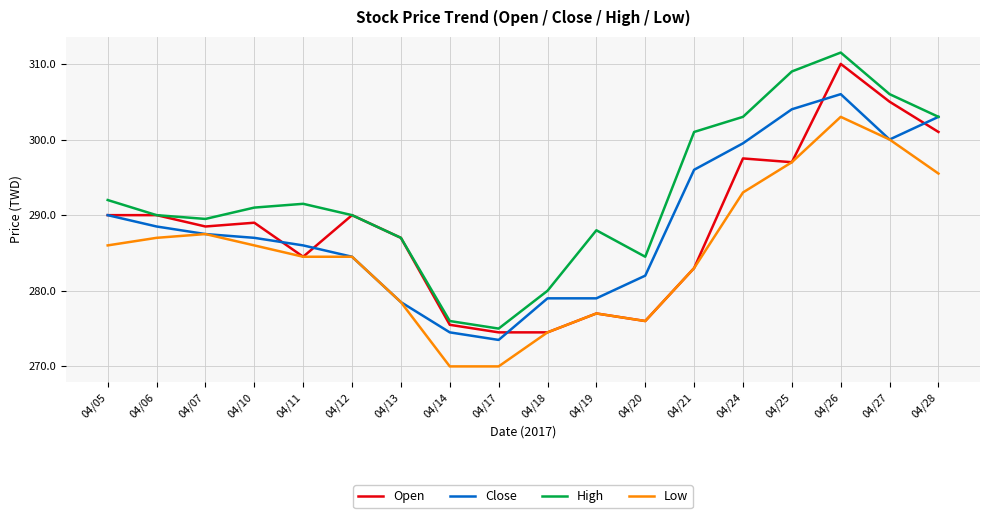

Which series has the largest range (max minus min)?

High